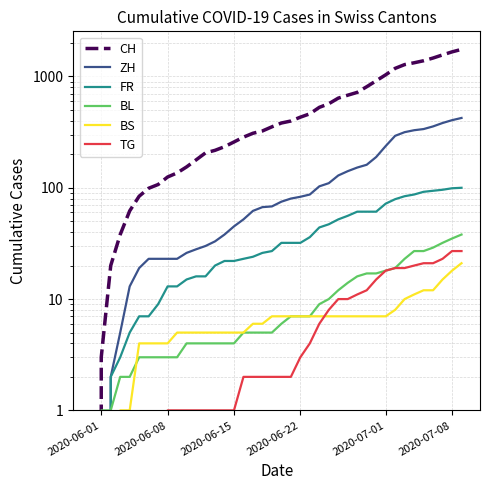

Is this an area chart (filled region under the line)?

No